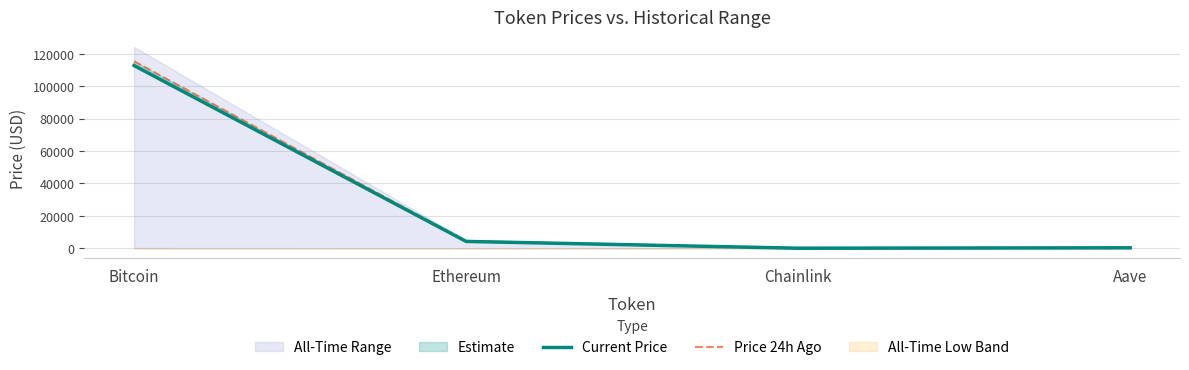

What is the label of the 4th point from the left?

Aave